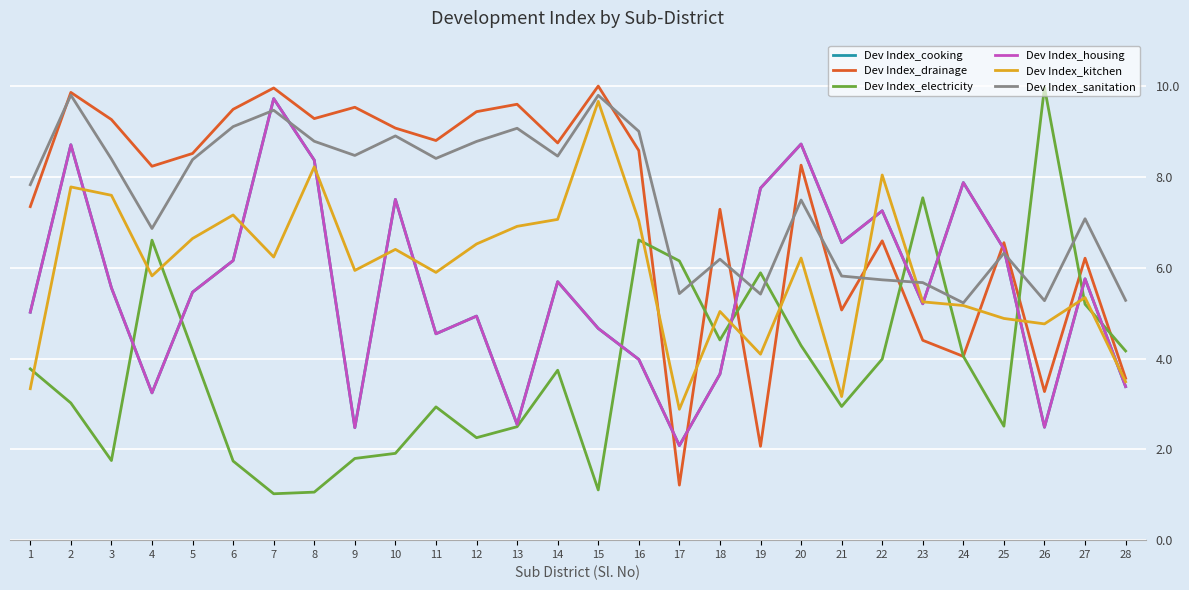

List the labels in order of Dev Index_electricity value, largest first.

26, 23, 16, 4, 17, 19, 27, 18, 20, 5, 28, 24, 22, 1, 14, 2, 21, 11, 25, 13, 12, 10, 9, 3, 6, 15, 8, 7